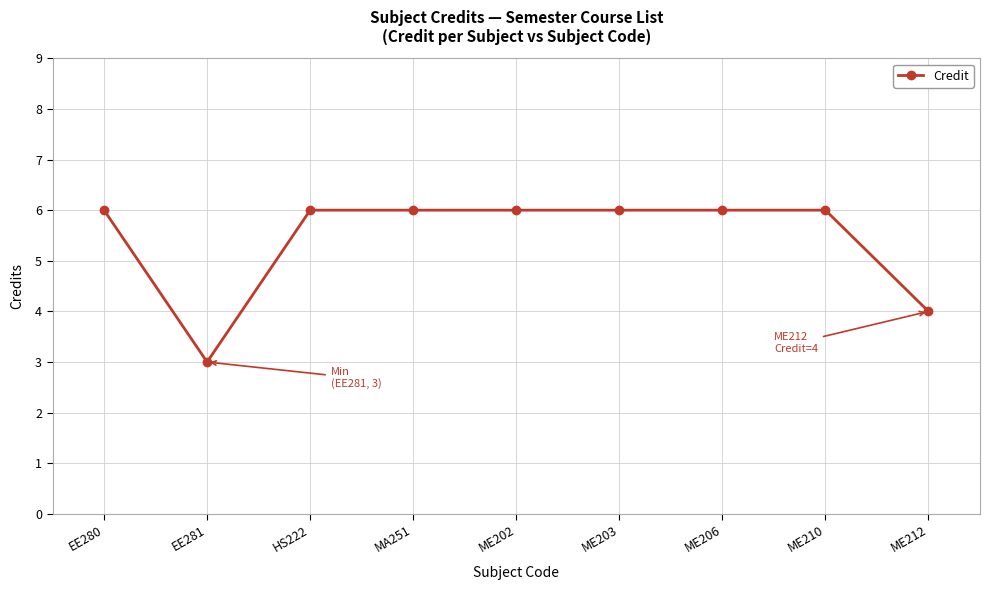

True or false: the data shows 1 at ME210.

False